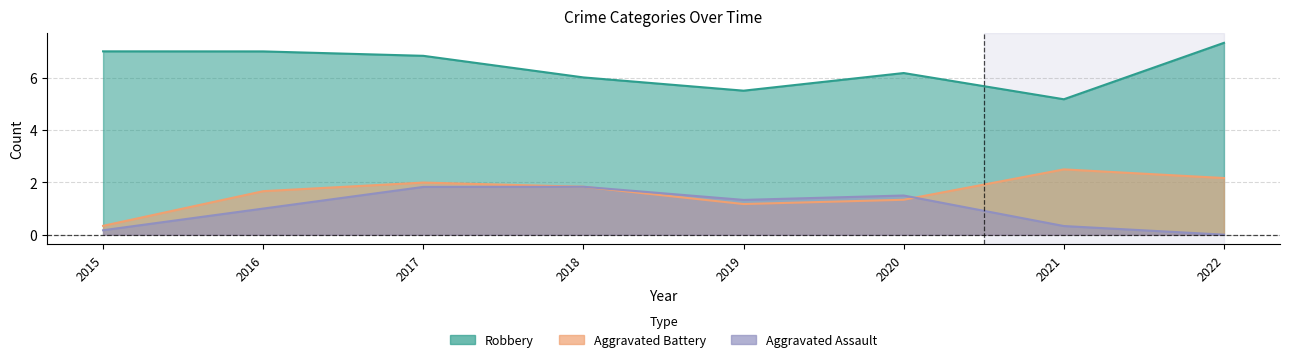

The Robbery series shows 8 at 2018. True or false?

False